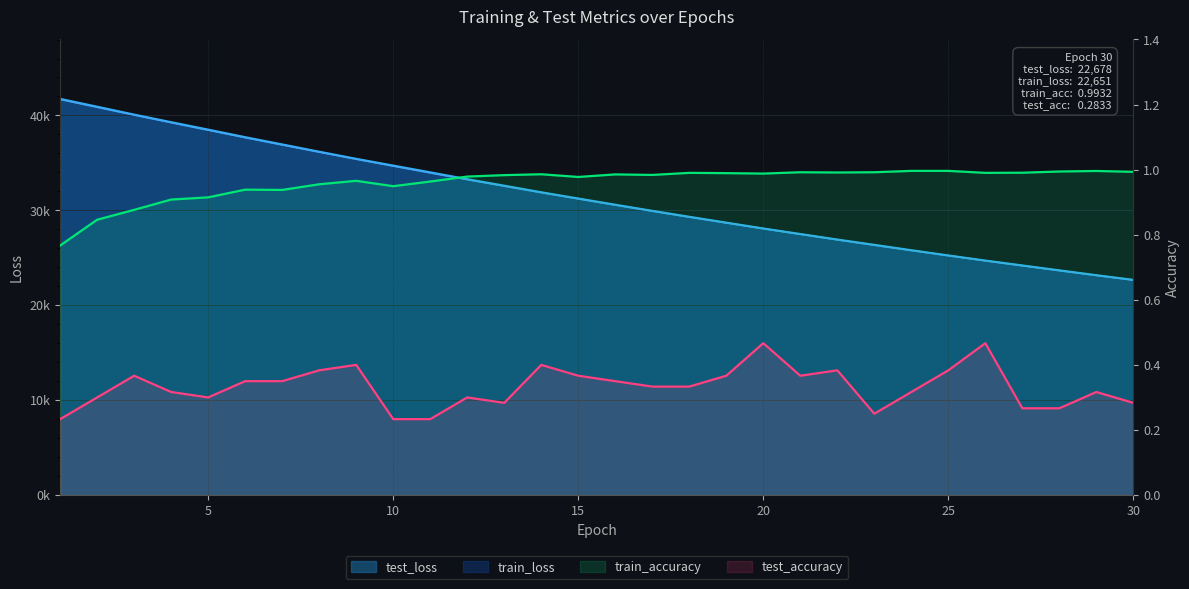

What is the value of the train_loss point at the 5th from the left?

38448.5